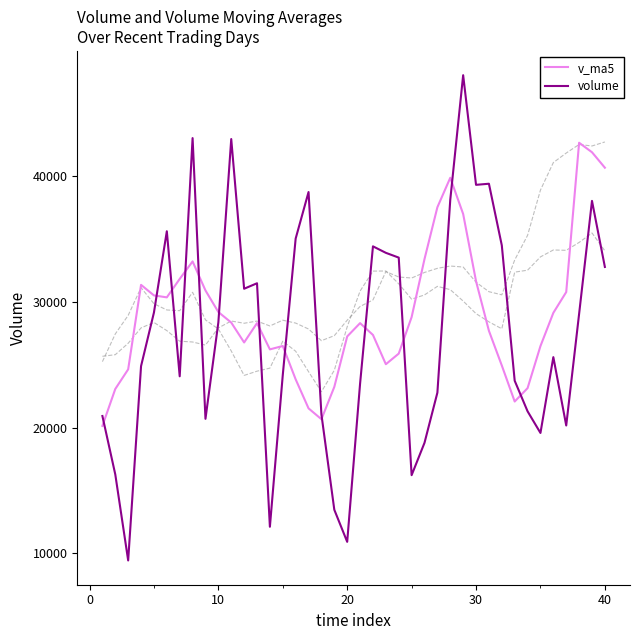

What is the difference between the maximum and minimum values in the v_ma5 series?

22531.6